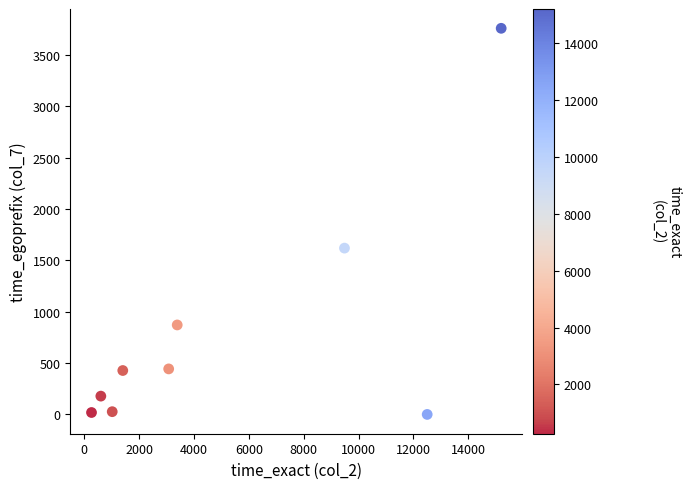

What is the average X value?

5217.4